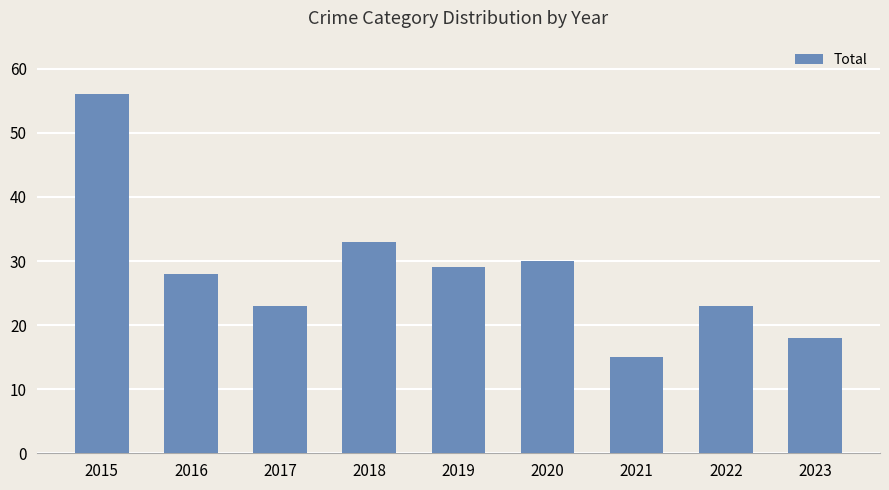

What is the ratio of the value at 2023 to the value at 2016?

0.6